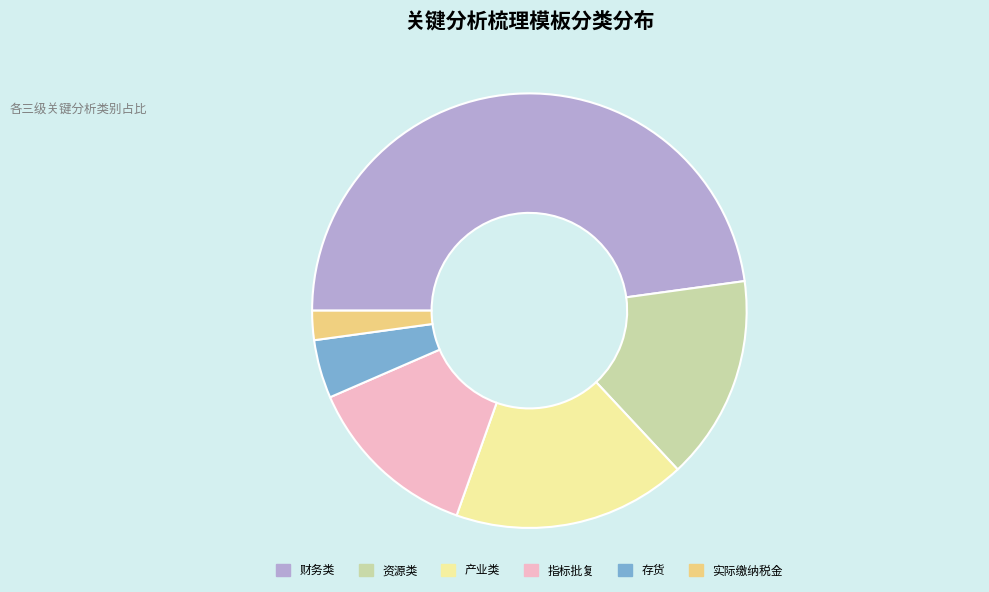

Between 实际缴纳税金 and 指标批复, which is larger?

指标批复